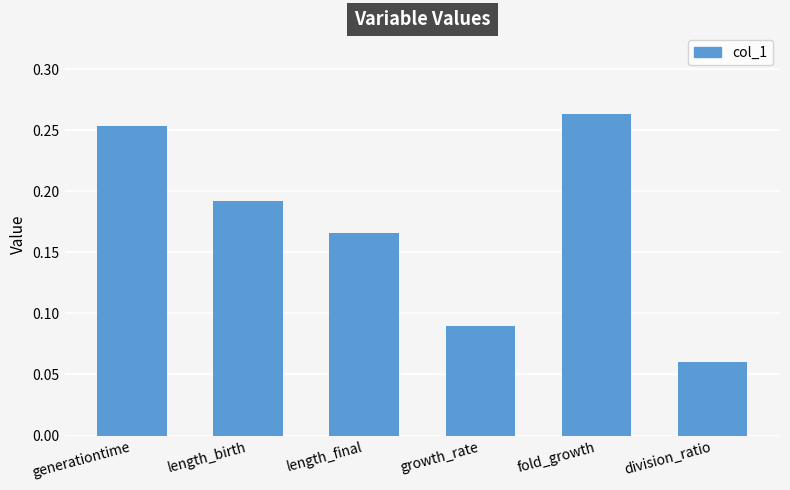

What is the label of the 1st bar from the left?

generationtime